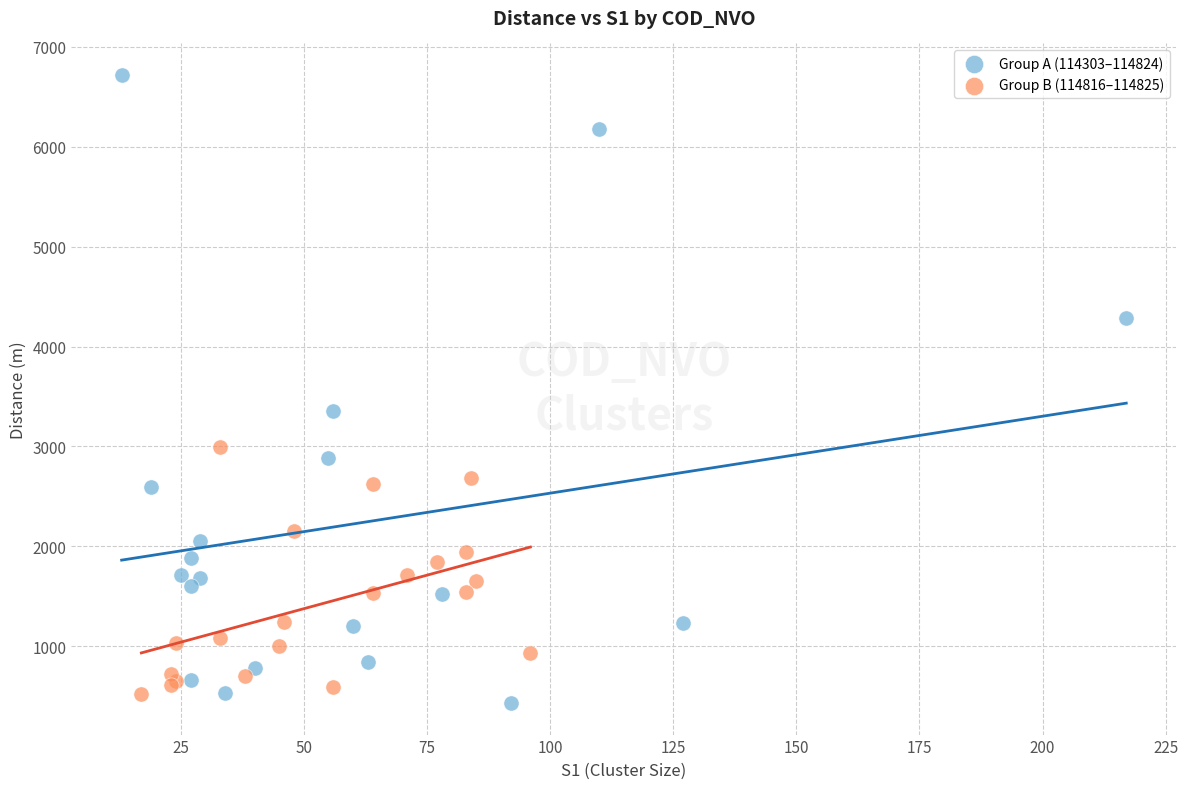

Which series has the widest spread of Y values?

Group A (114303–114824)